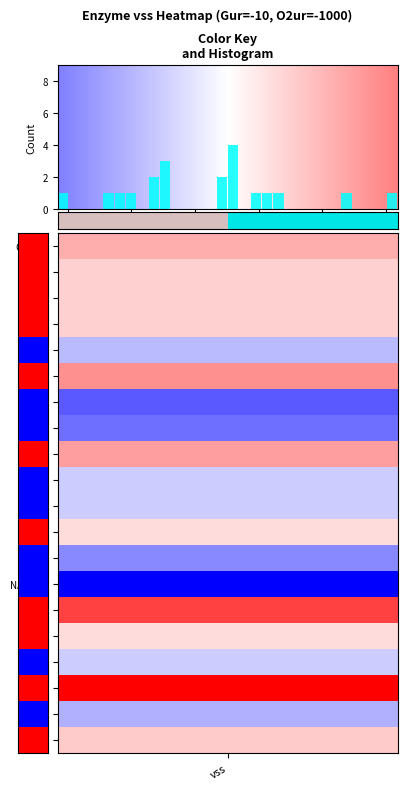

What is the maximum value shown in the chart?

4